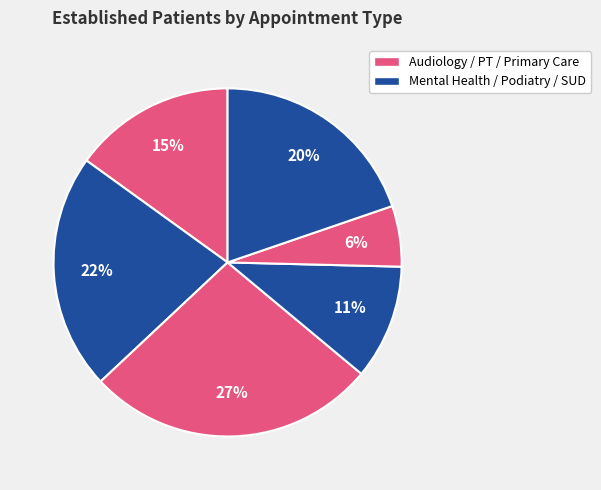

How many slices are in this pie chart?

6